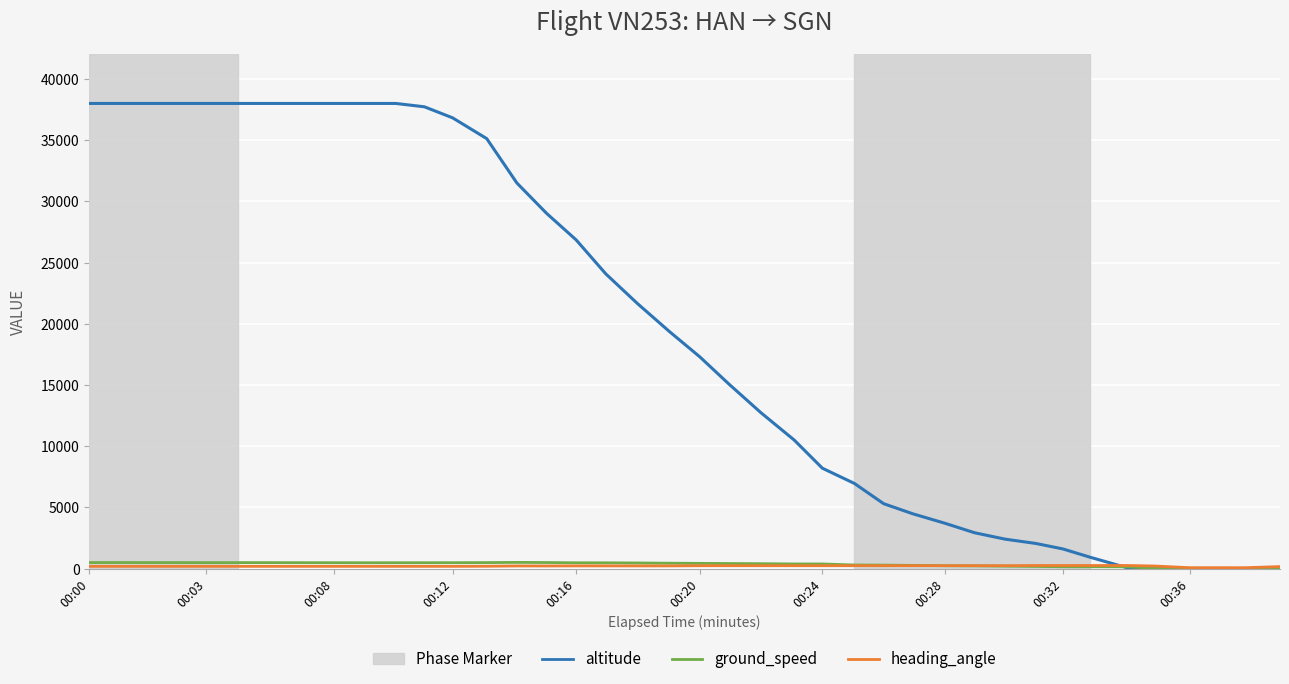

Which series has the largest range (max minus min)?

altitude